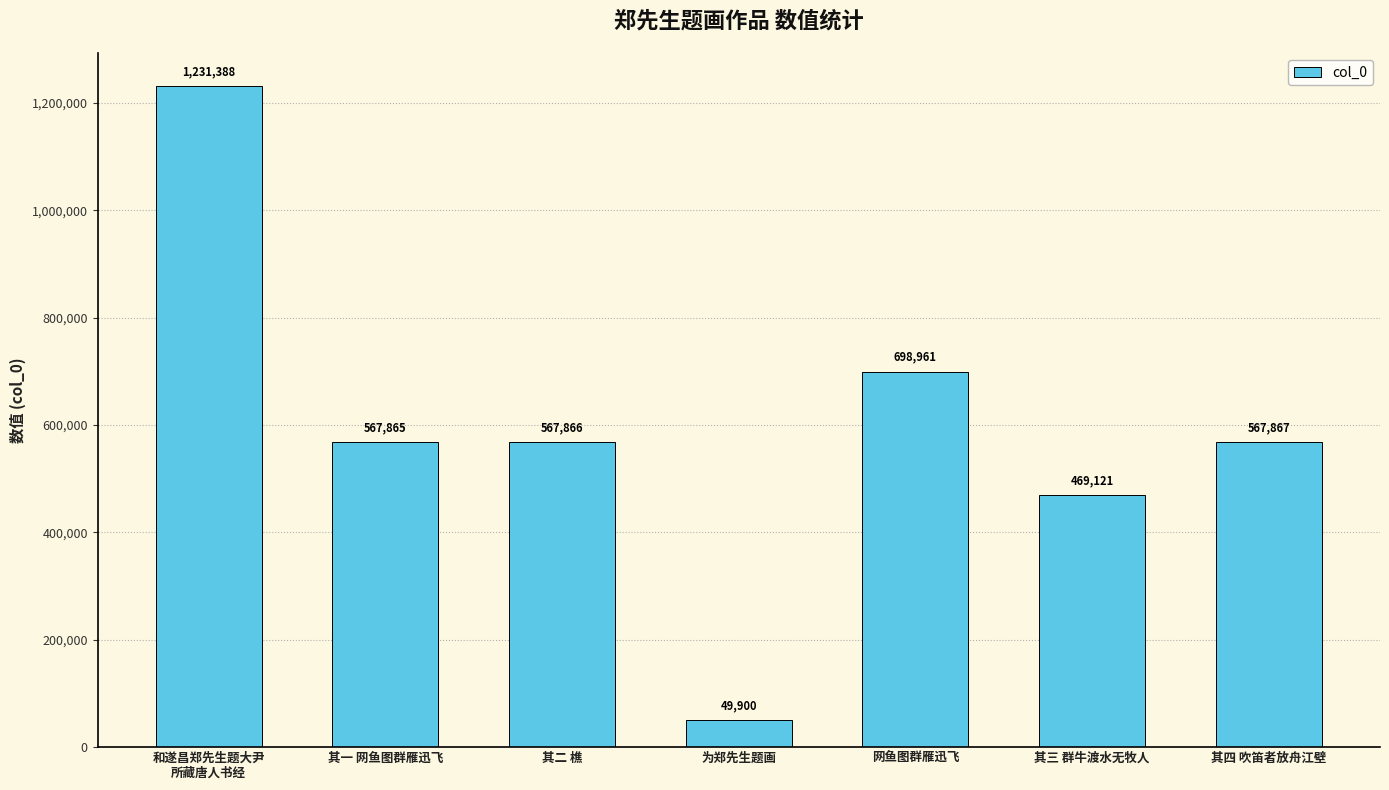

Are the bars horizontal?

No